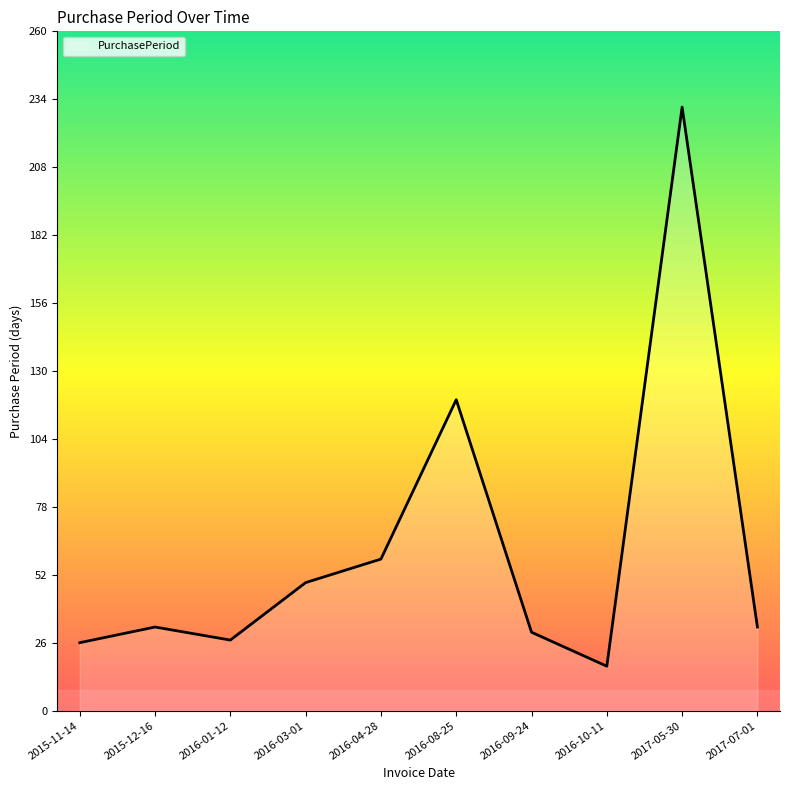

The chart shows a value of 119 at 2016-08-25. True or false?

True